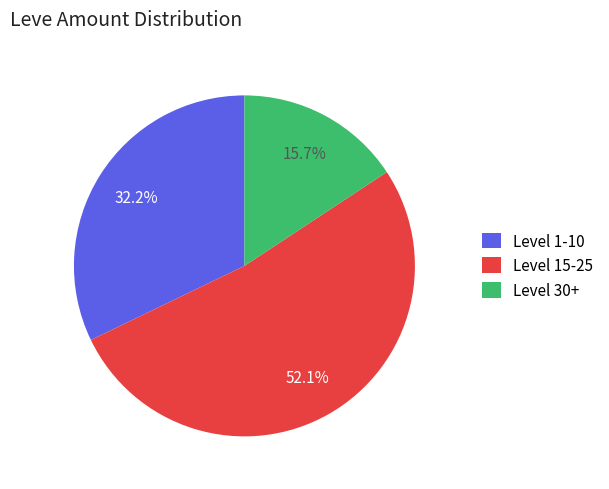

How many segments does this pie chart have?

3